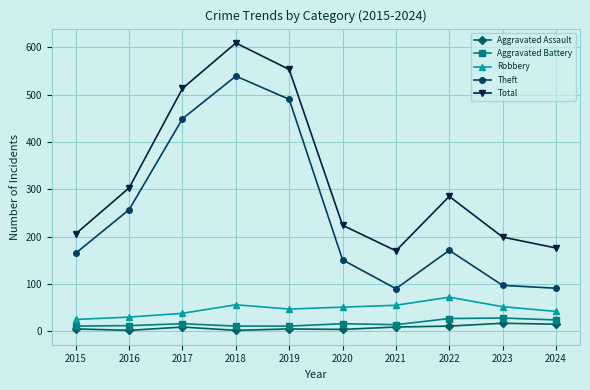

What is the lowest value of the Aggravated Battery series?

11